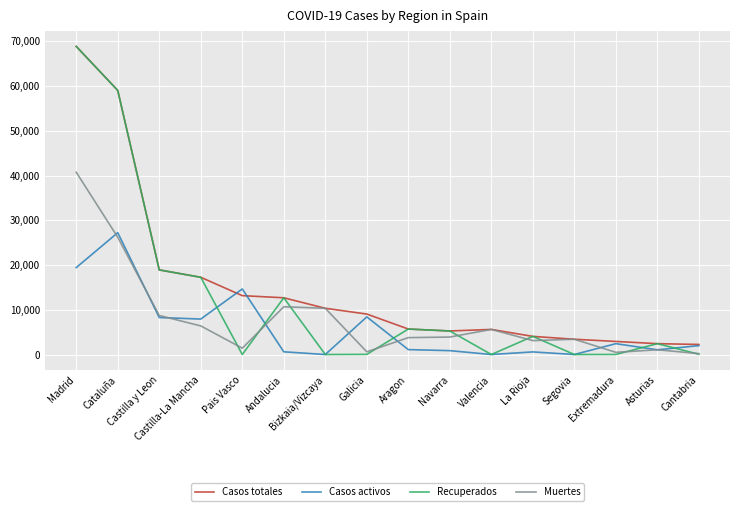

Does the chart have visible grid lines?

Yes